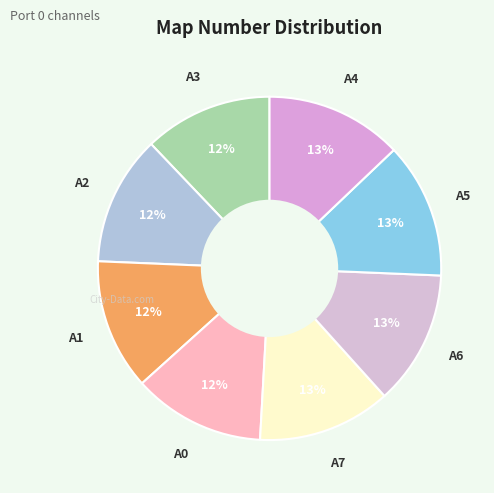

Is the sum of A6 and A1 greater than half?

No